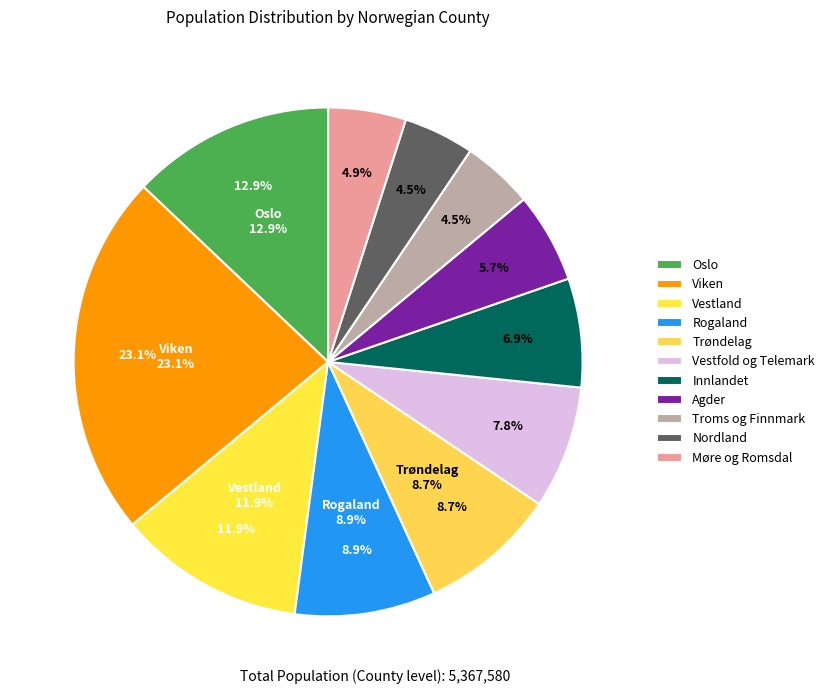

Rank the categories by value from lowest to highest.

Nordland, Troms og Finnmark, Møre og Romsdal, Agder, Innlandet, Vestfold og Telemark, Trøndelag, Rogaland, Vestland, Oslo, Viken